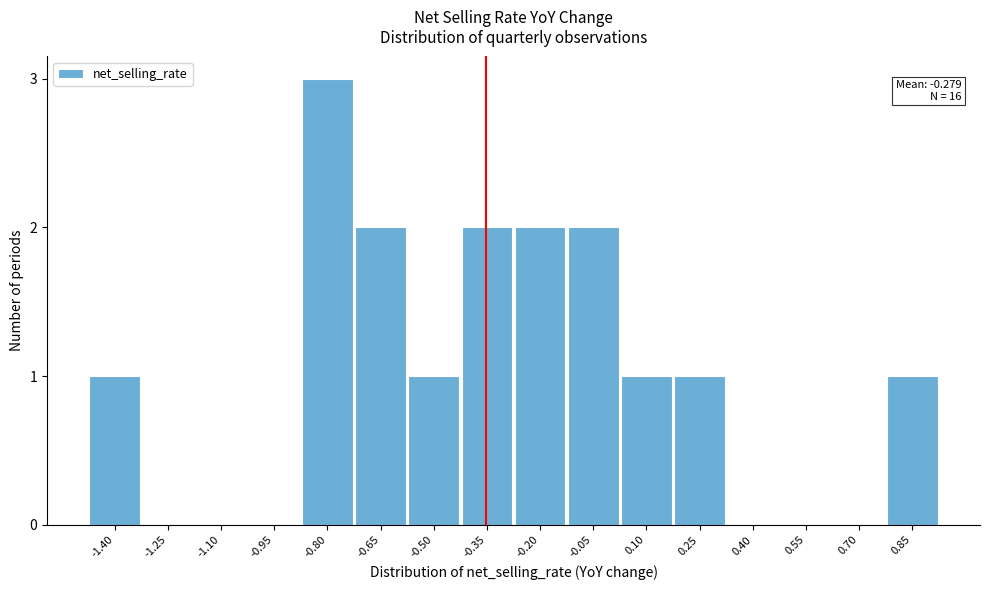

Reading right to left, extract all data points from this chart.

0.85=1	0.70=0	0.55=0	0.40=0	0.25=1	0.10=1	-0.05=2	-0.20=2	-0.35=2	-0.50=1	-0.65=2	-0.80=3	-0.95=0	-1.10=0	-1.25=0	-1.40=1